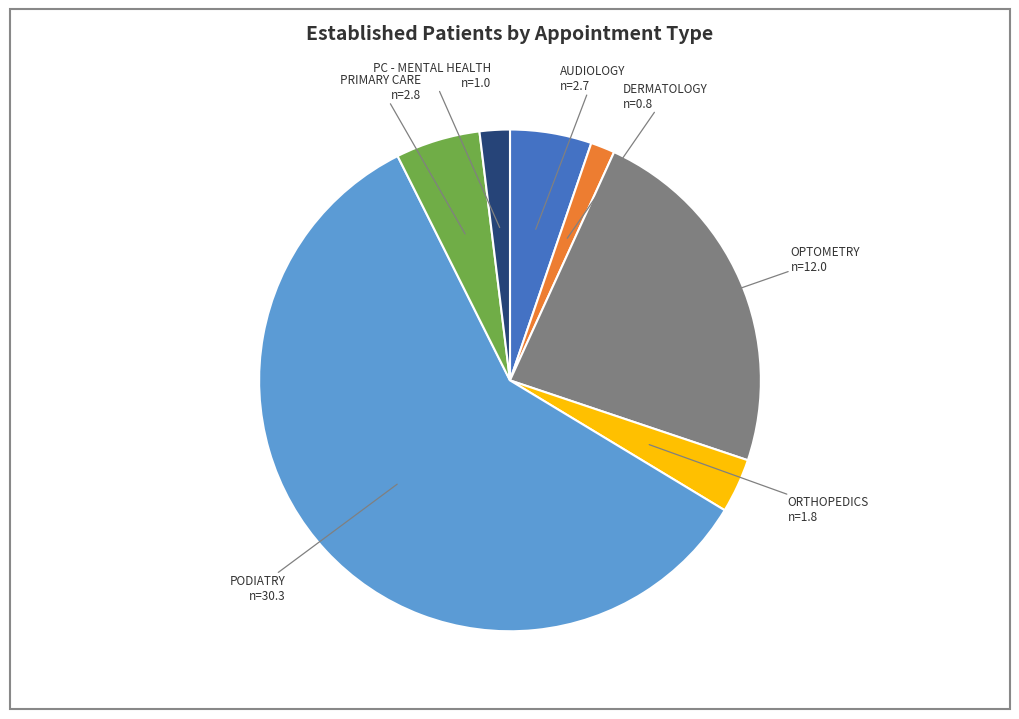

Does PODIATRY represent more than half of the total?

Yes